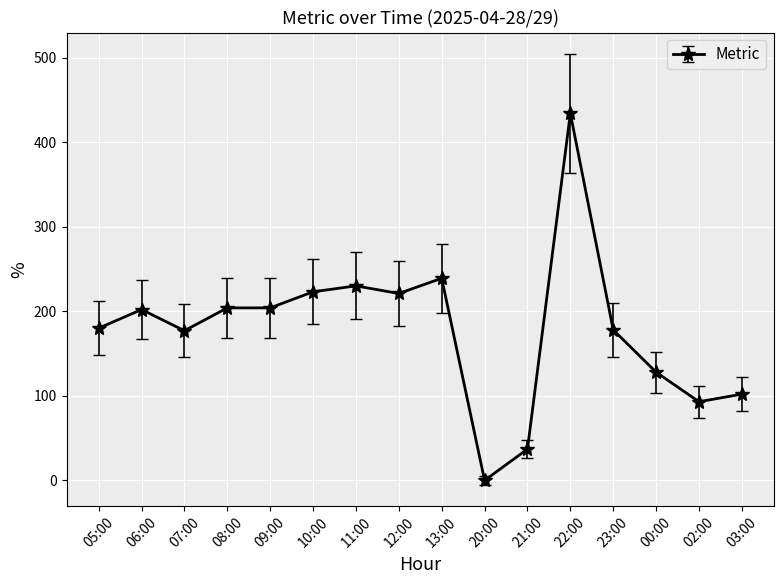

What is the sum of all values?

2852